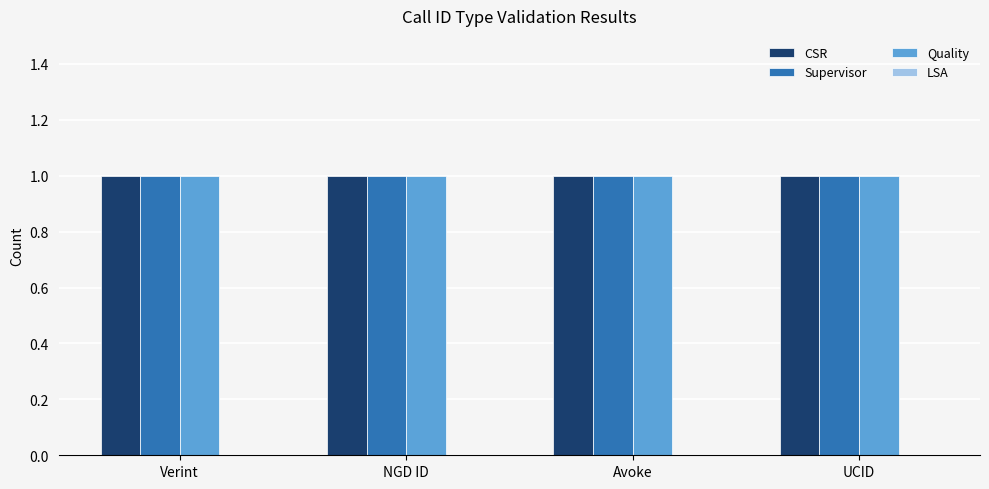

Are the bars grouped side by side (vs. stacked)?

Yes